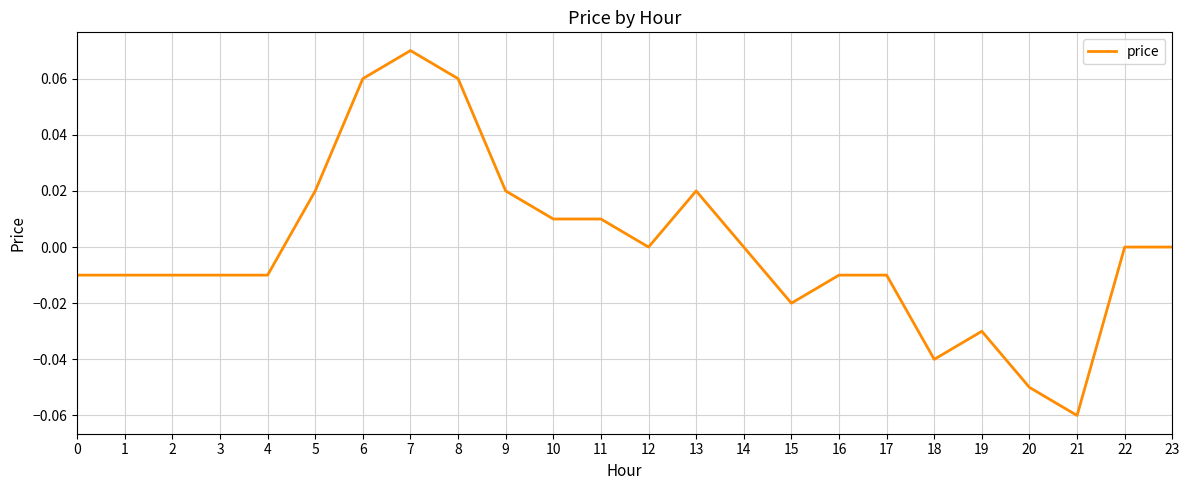

Which has a higher value, 15 or 18?

15